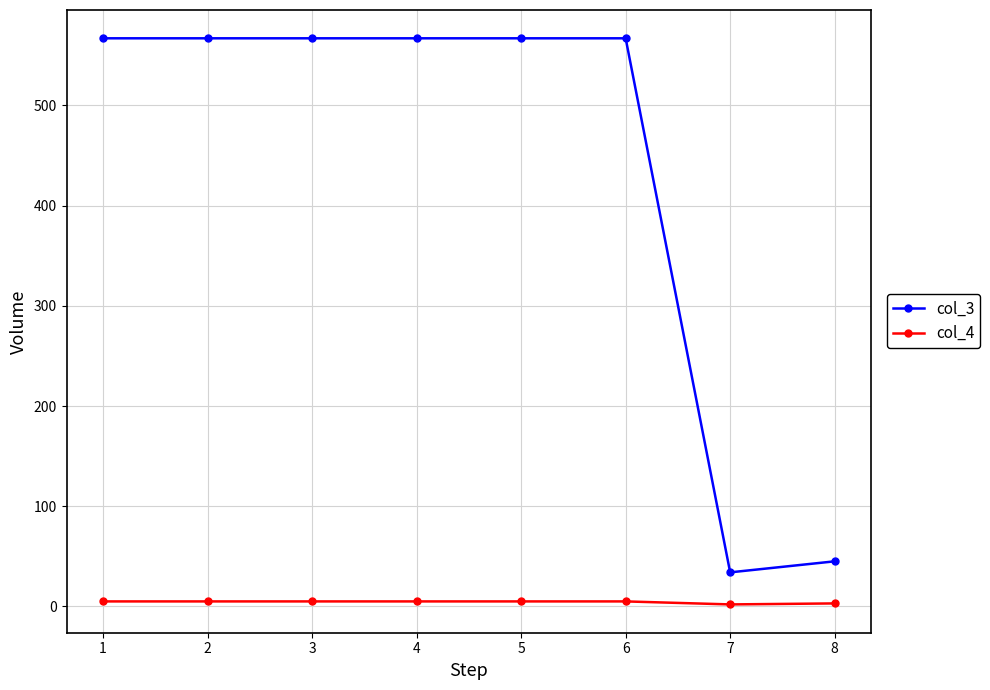

True or false: col_3 and col_4 cross at least once.

False